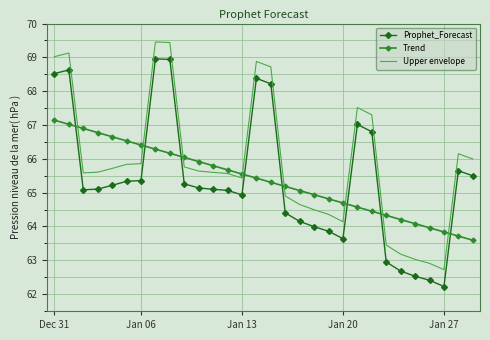

True or false: Upper envelope and Trend intersect in this chart.

True